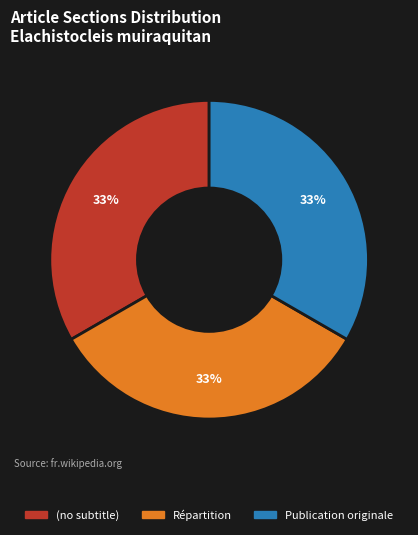

Approximately how many times larger is the value at Publication originale compared to Répartition?

1.0